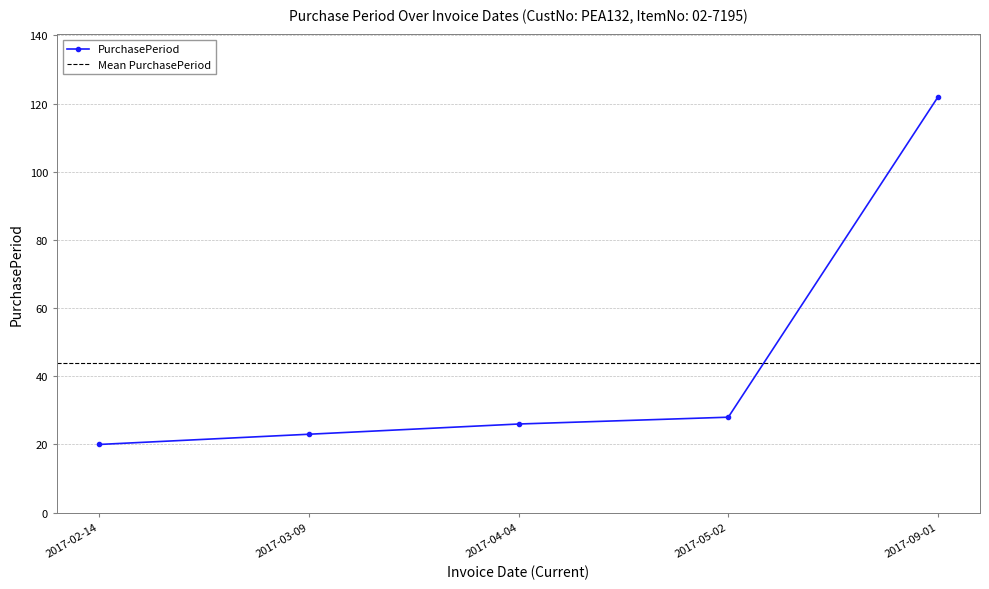

What is the difference between the values at 2017-09-01 and 2017-03-09?

99